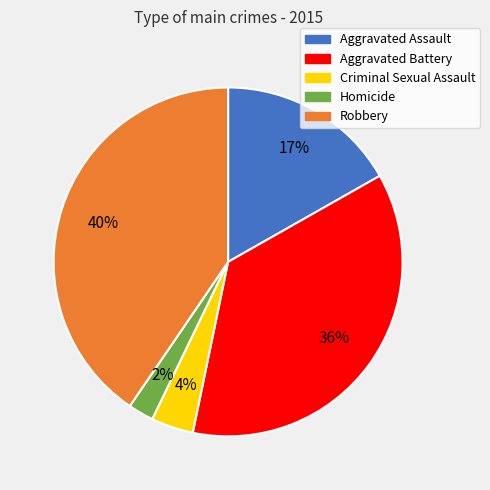

Between Robbery and Criminal Sexual Assault, which is larger?

Robbery